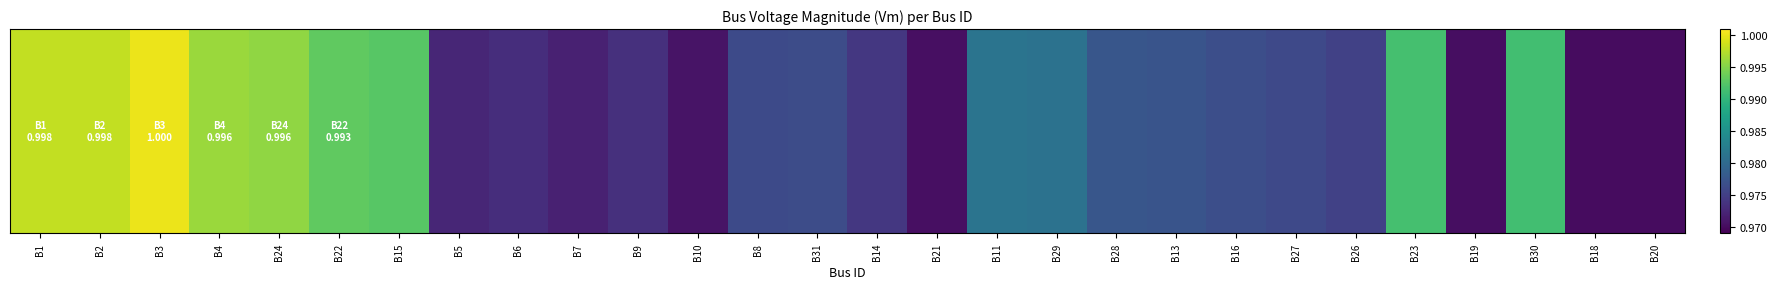

Count the number of categories in the chart.

28